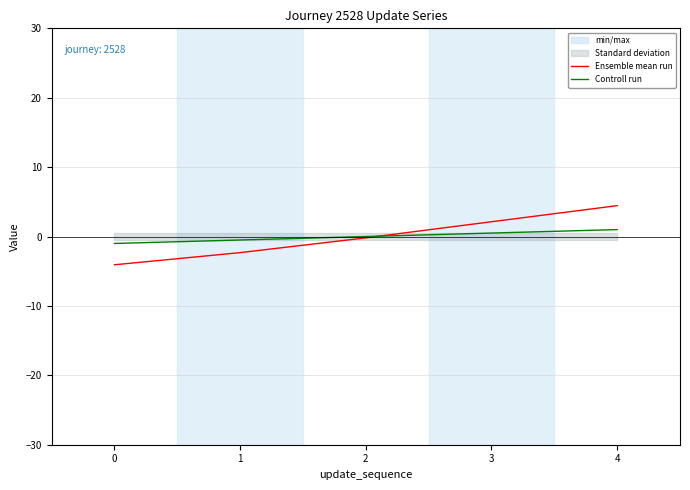

True or false: Controll run and Ensemble mean run cross at least once.

True